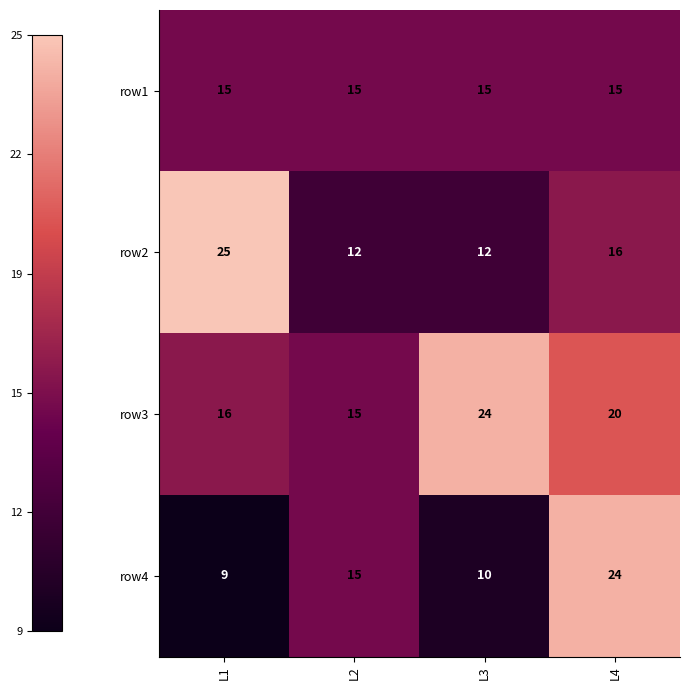

Rank the categories by row3 value from highest to lowest.

L3, L4, L1, L2